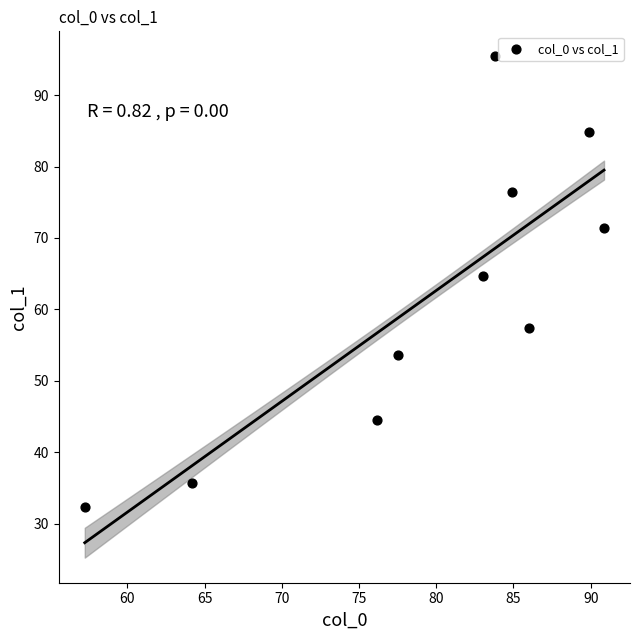

What Y value in the scatter plot is closest to 63?

64.7